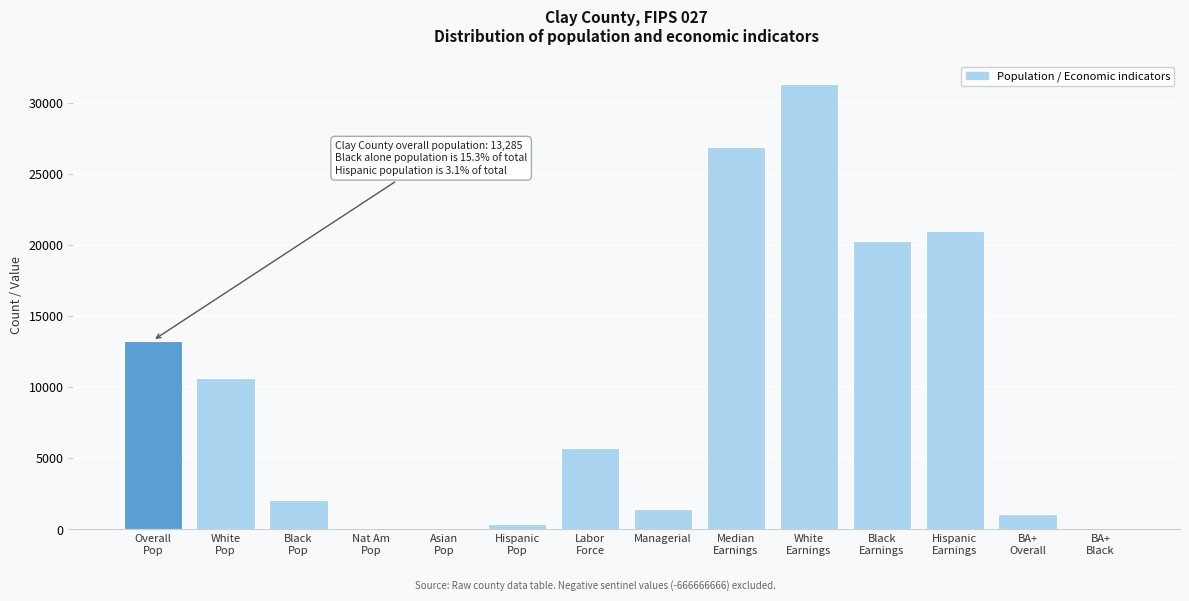

What is the maximum value shown in the chart?

31347